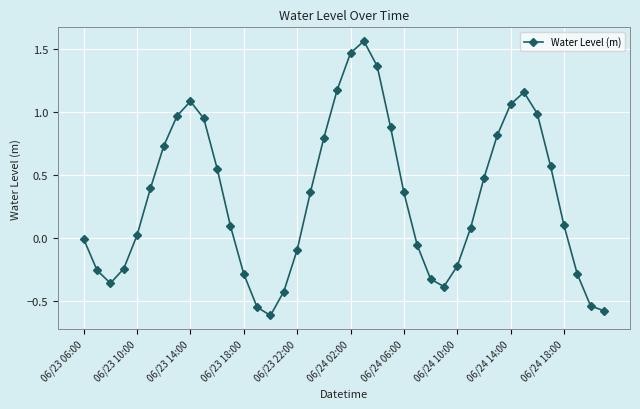

What is the minimum value shown in the chart?

-0.6